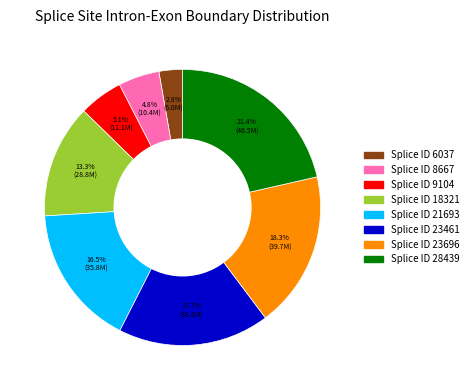

Is there any slice that represents more than half of the pie?

No